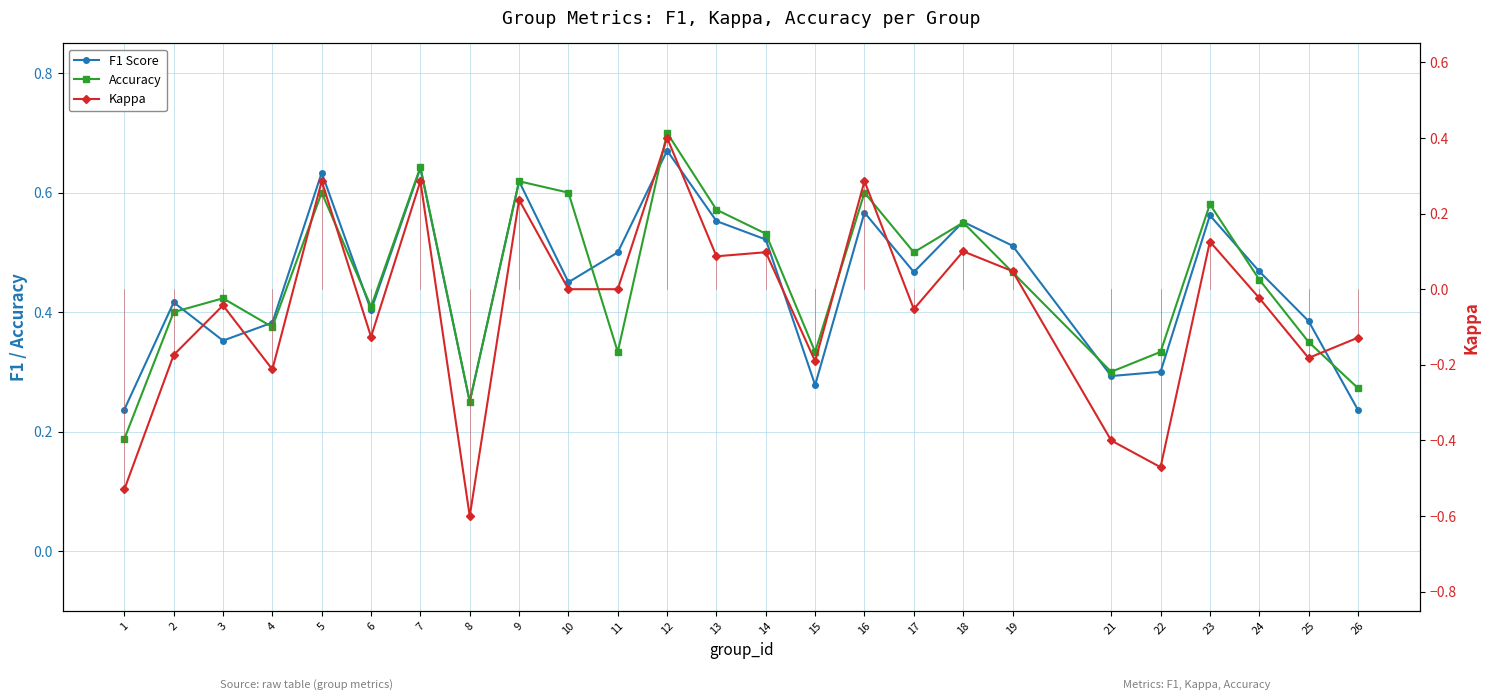

In Accuracy, how many points are higher than both neighbors (excluding endpoints)?

8